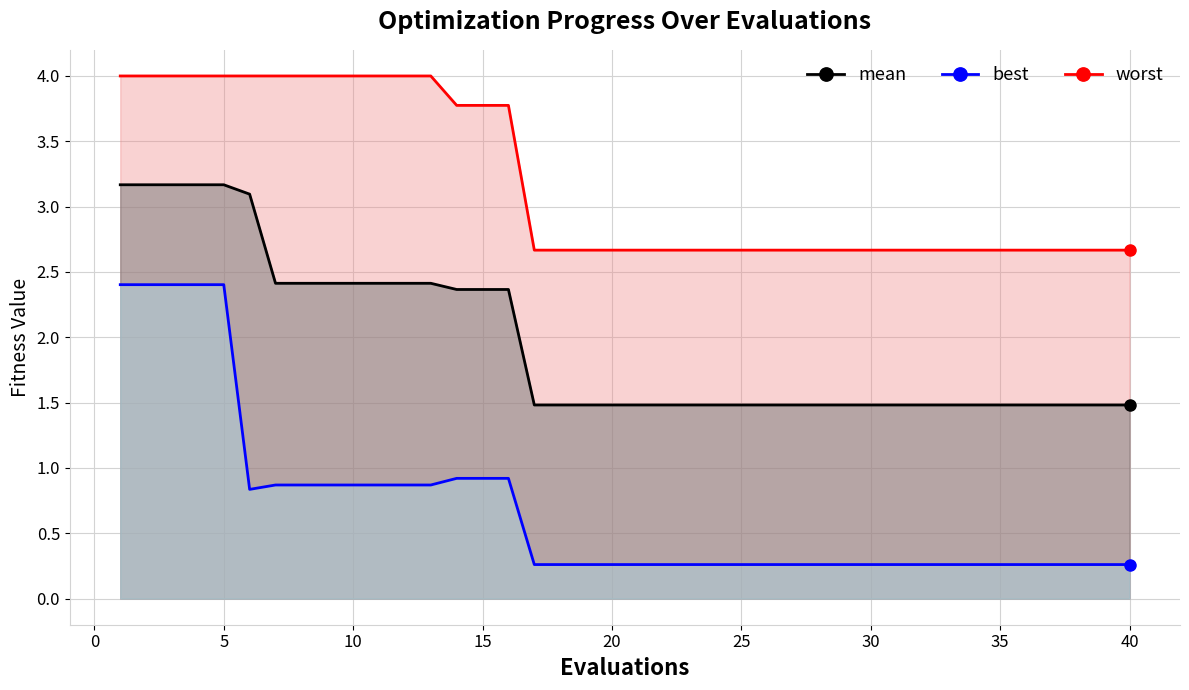

Reading right to left, transcribe all the data shown in this chart.

mean: 1.5	1.5	1.5	1.5	1.5	1.5	1.5	1.5	1.5	1.5	1.5	1.5	1.5	1.5	1.5	1.5	1.5	1.5	1.5	1.5	1.5	1.5	1.5	1.5	2.4	2.4	2.4	2.4	2.4	2.4	2.4	2.4	2.4	2.4	3.1	3.2	3.2	3.2	3.2	3.2
best: 0.3	0.3	0.3	0.3	0.3	0.3	0.3	0.3	0.3	0.3	0.3	0.3	0.3	0.3	0.3	0.3	0.3	0.3	0.3	0.3	0.3	0.3	0.3	0.3	0.9	0.9	0.9	0.9	0.9	0.9	0.9	0.9	0.9	0.9	0.8	2.4	2.4	2.4	2.4	2.4
worst: 2.7	2.7	2.7	2.7	2.7	2.7	2.7	2.7	2.7	2.7	2.7	2.7	2.7	2.7	2.7	2.7	2.7	2.7	2.7	2.7	2.7	2.7	2.7	2.7	3.8	3.8	3.8	4.0	4.0	4.0	4.0	4.0	4.0	4.0	4.0	4.0	4.0	4.0	4.0	4.0